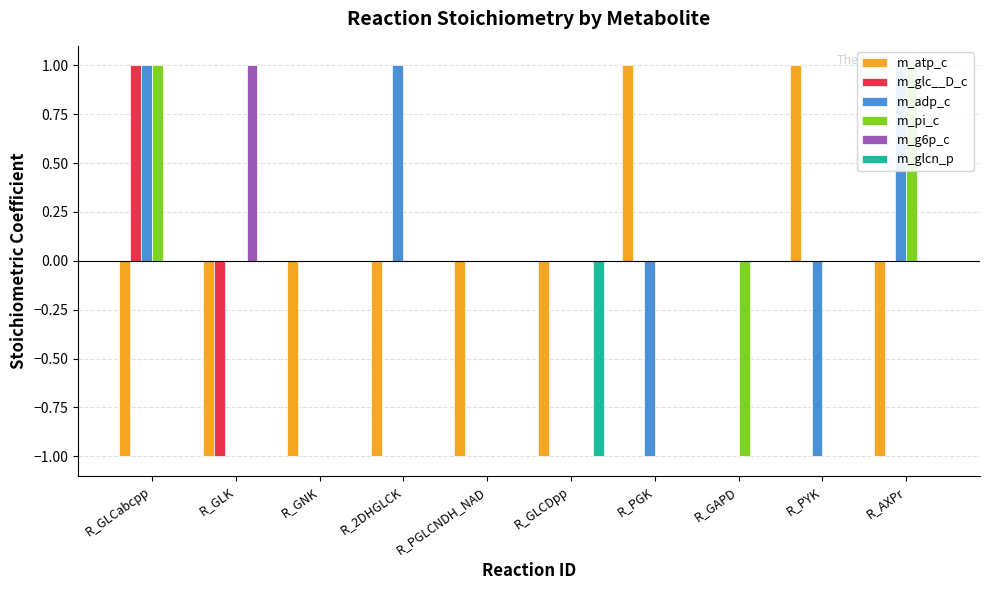

Reading right to left, what are all the values shown in this chart?

m_atp_c: -1	1	0	1	-1	-1	-1	-1	-1	-1
m_glc__D_c: 0	0	0	0	0	0	0	0	-1	1
m_adp_c: 1	-1	0	-1	0	0	1	0	0	1
m_pi_c: 1	0	-1	0	0	0	0	0	0	1
m_g6p_c: 0	0	0	0	0	0	0	0	1	0
m_glcn_p: 0	0	0	0	-1	0	0	0	0	0